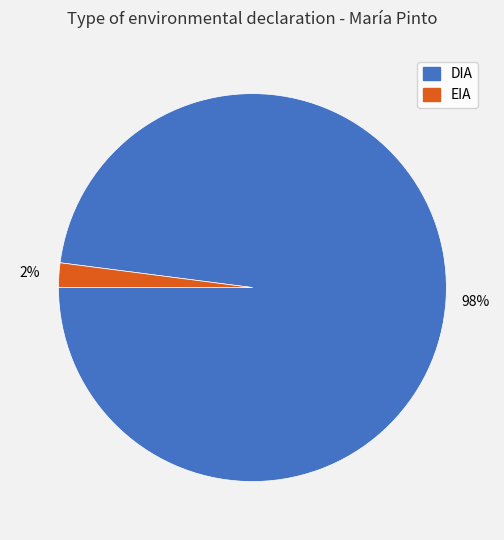

Which slice is the largest?

DIA